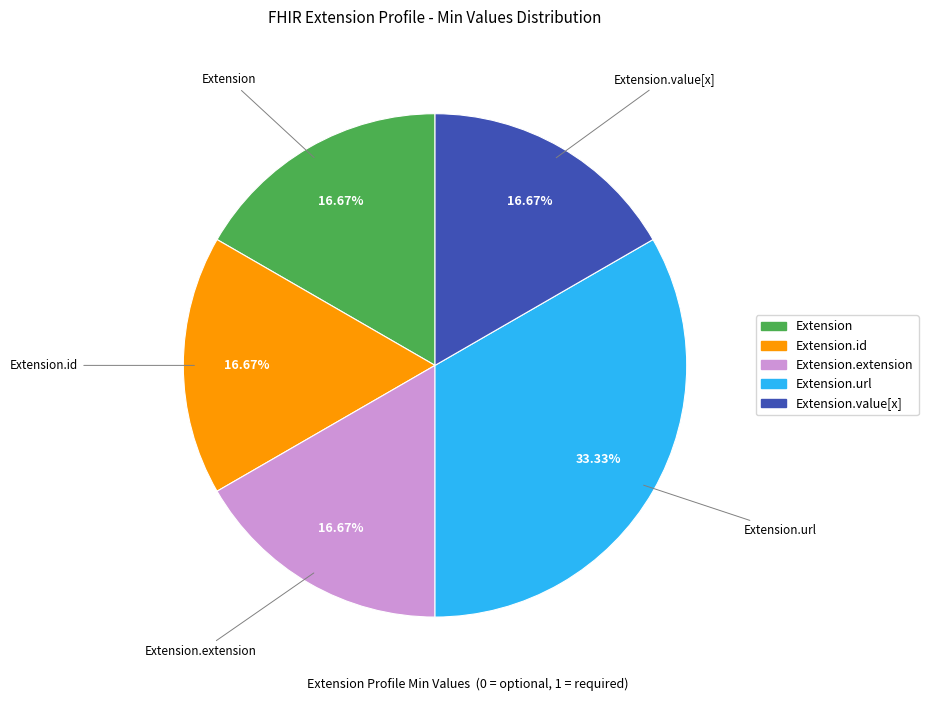

Does any single category account for the majority?

No